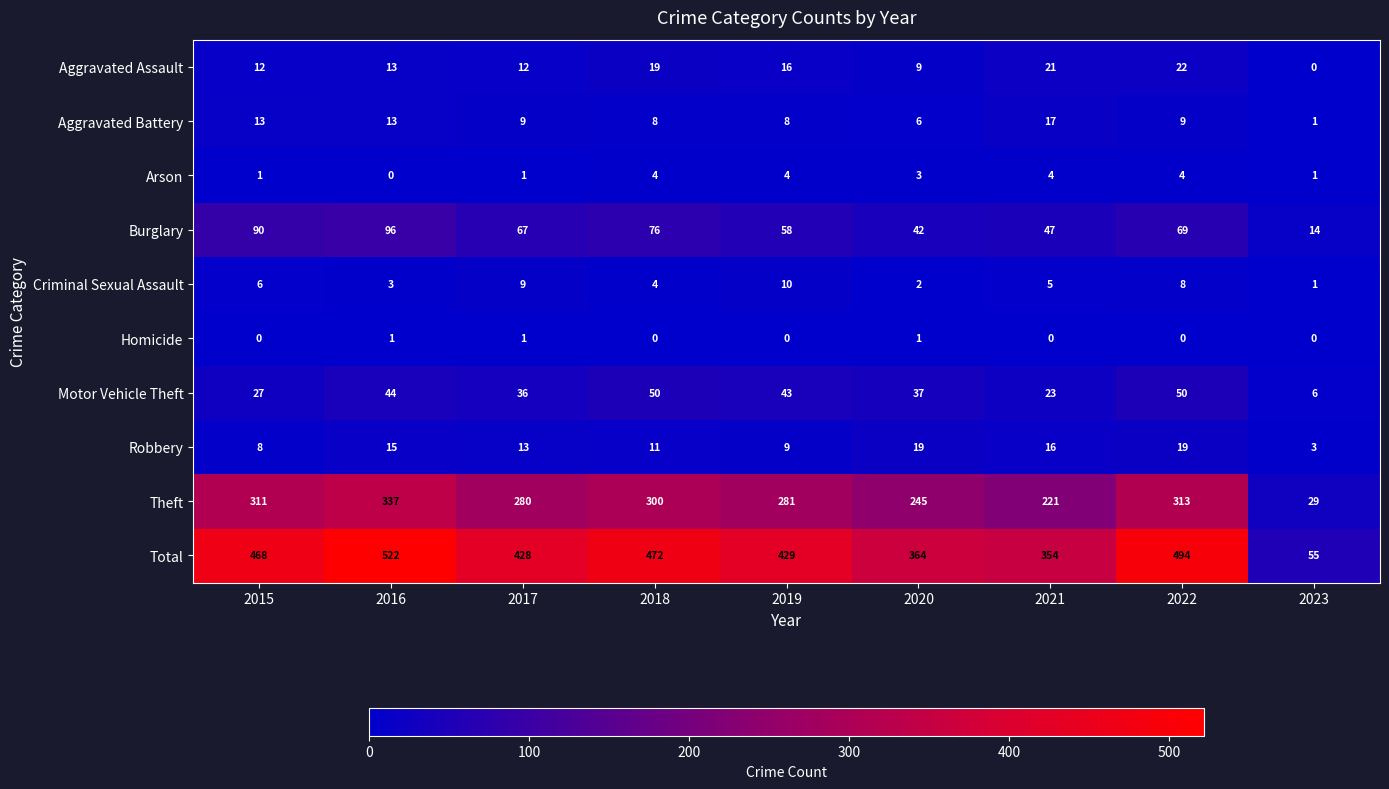

True or false: Aggravated Assault has a value of 6 at 2018.

False